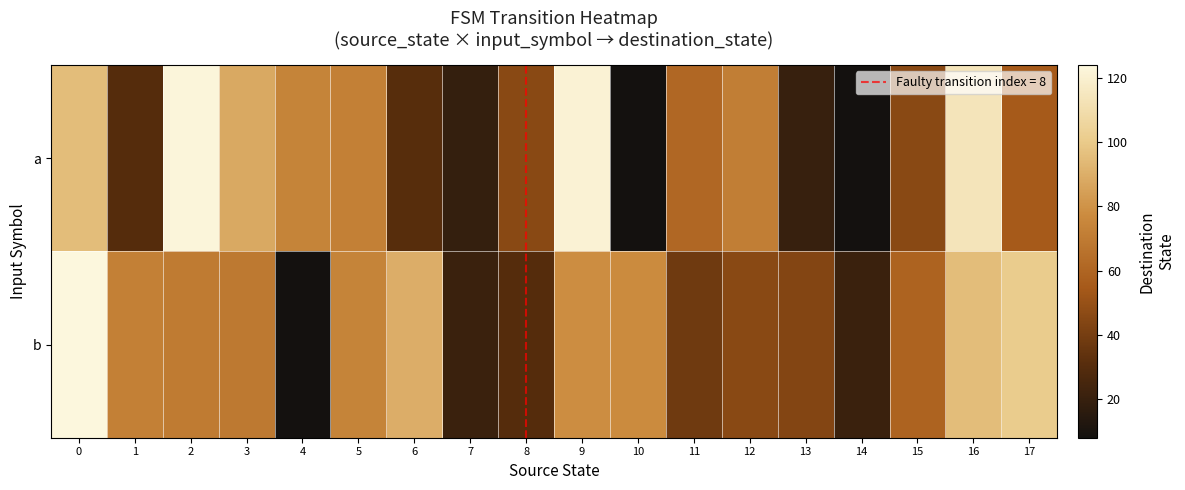

At which category does the chart reach its minimum across all series?

10